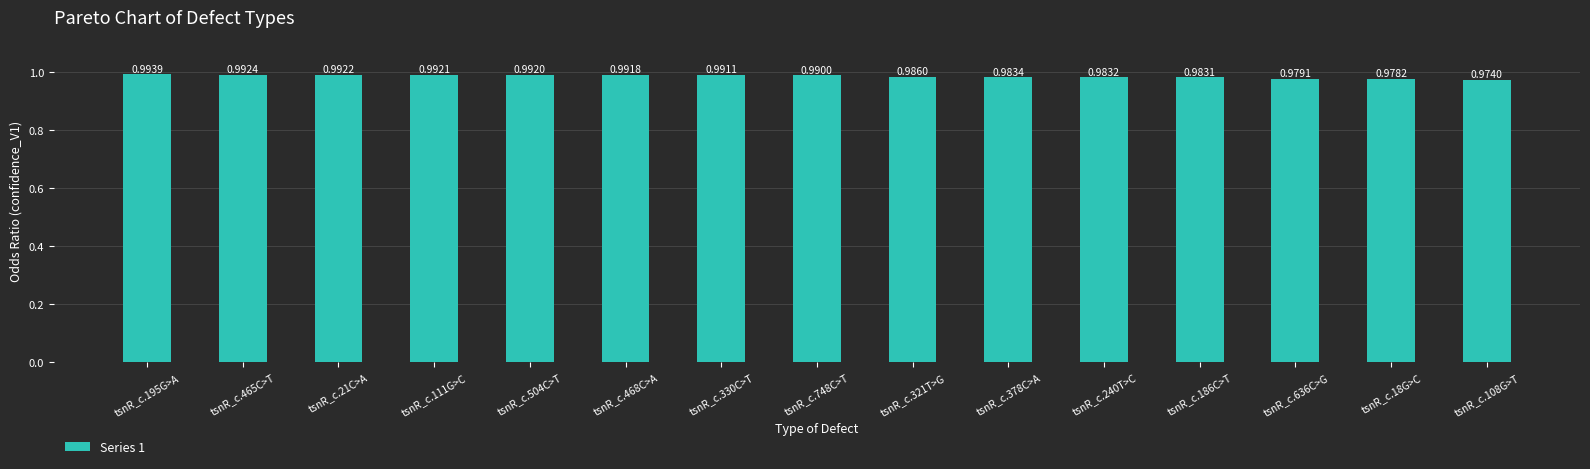

Between tsnR_c.186C>T and tsnR_c.18G>C, which is larger?

tsnR_c.186C>T